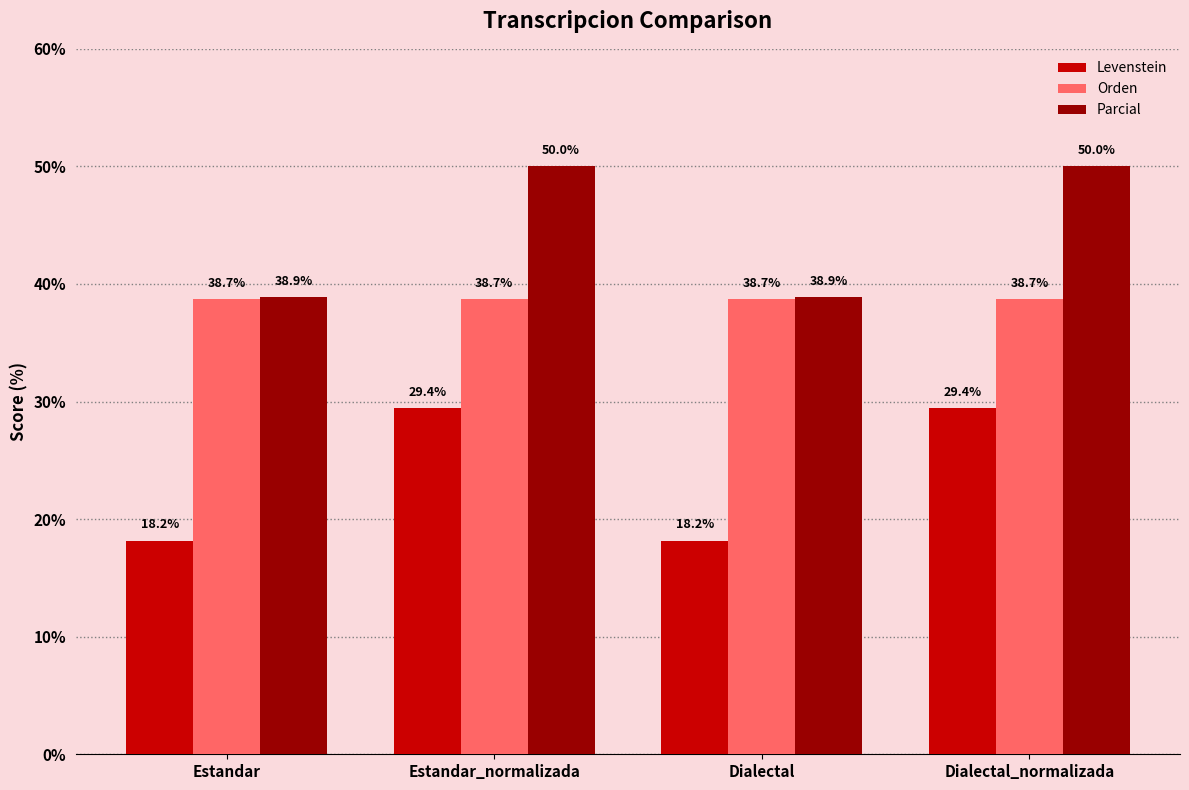

Which series has the largest range (max minus min)?

Levenstein